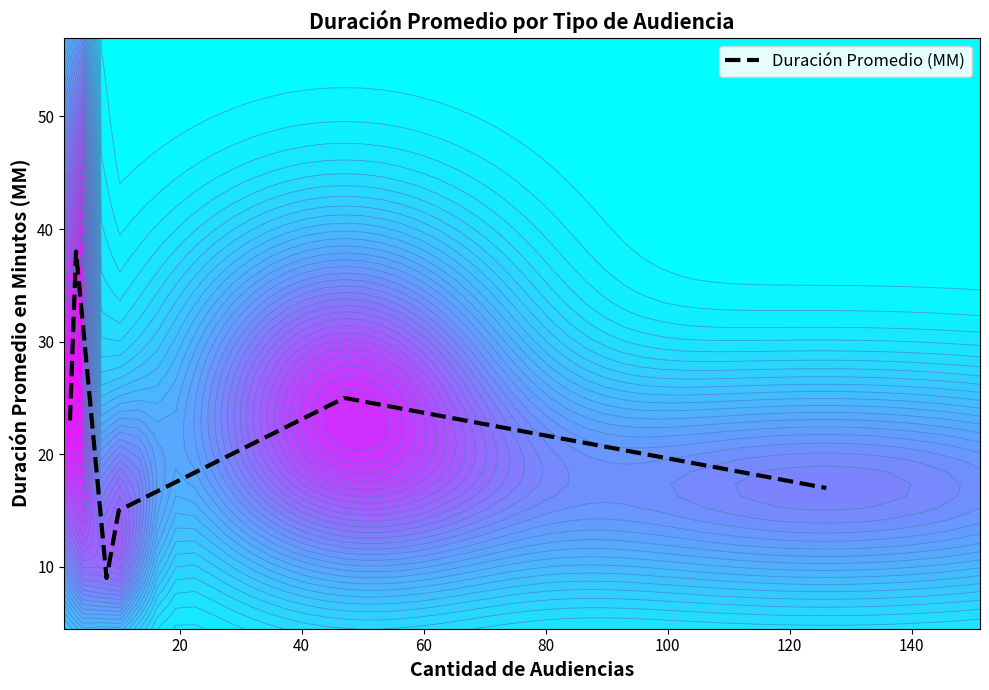

Reading left to right, transcribe all the data shown in this chart.

23	38	9	15	25	17